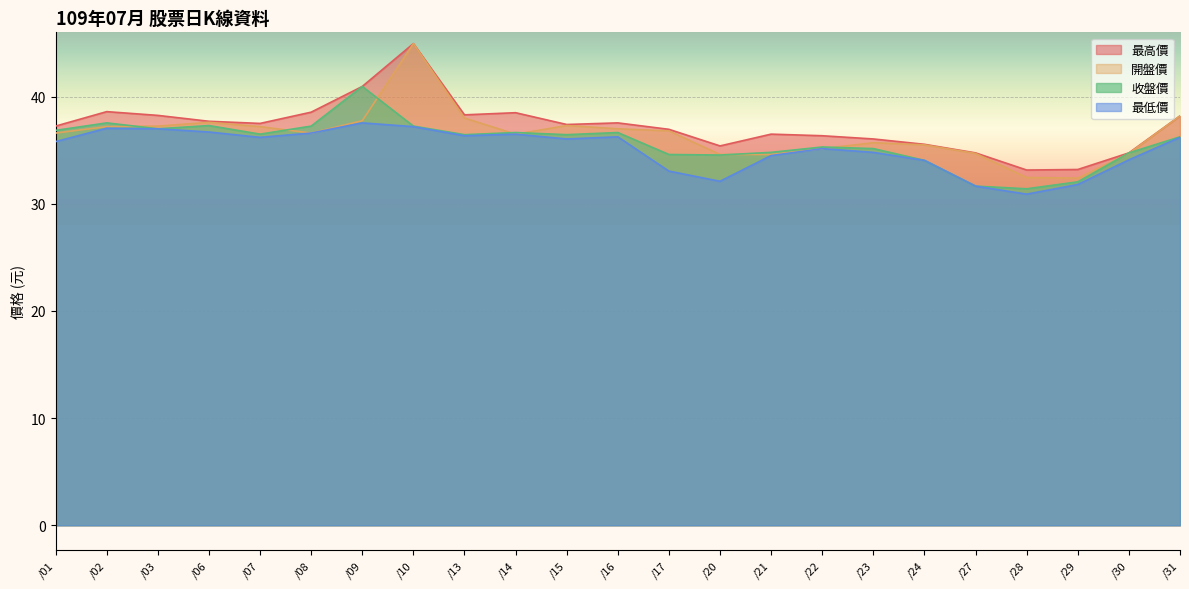

Which series has the largest range (max minus min)?

開盤價